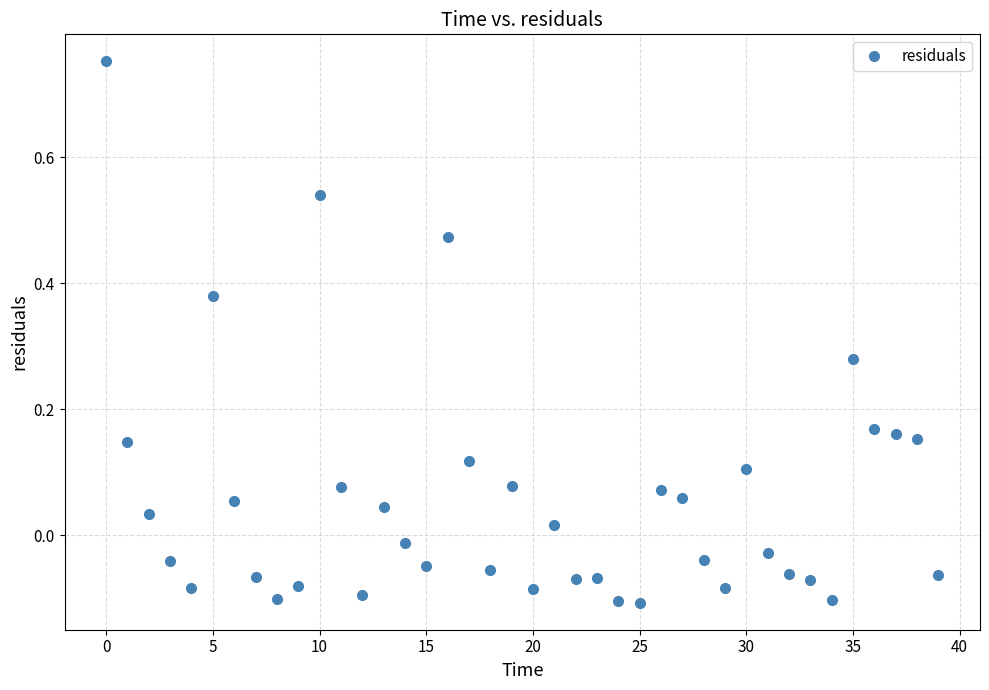

What is the difference between the second highest and second lowest values?

0.6